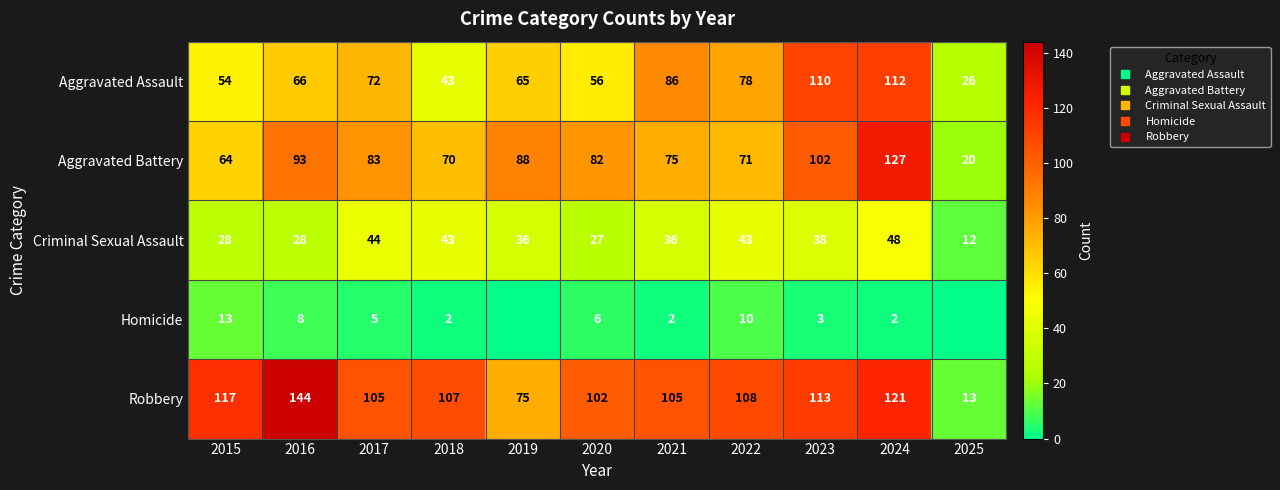

At which category does the chart reach its minimum across all series?

2019